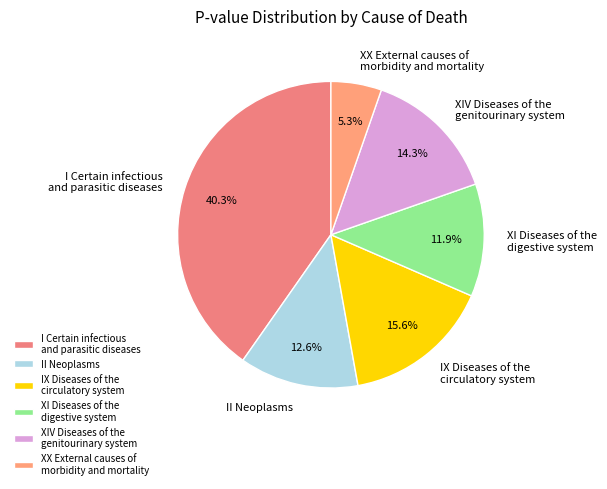

What is the smallest slice in the pie chart?

XX External causes of morbidity and mortality